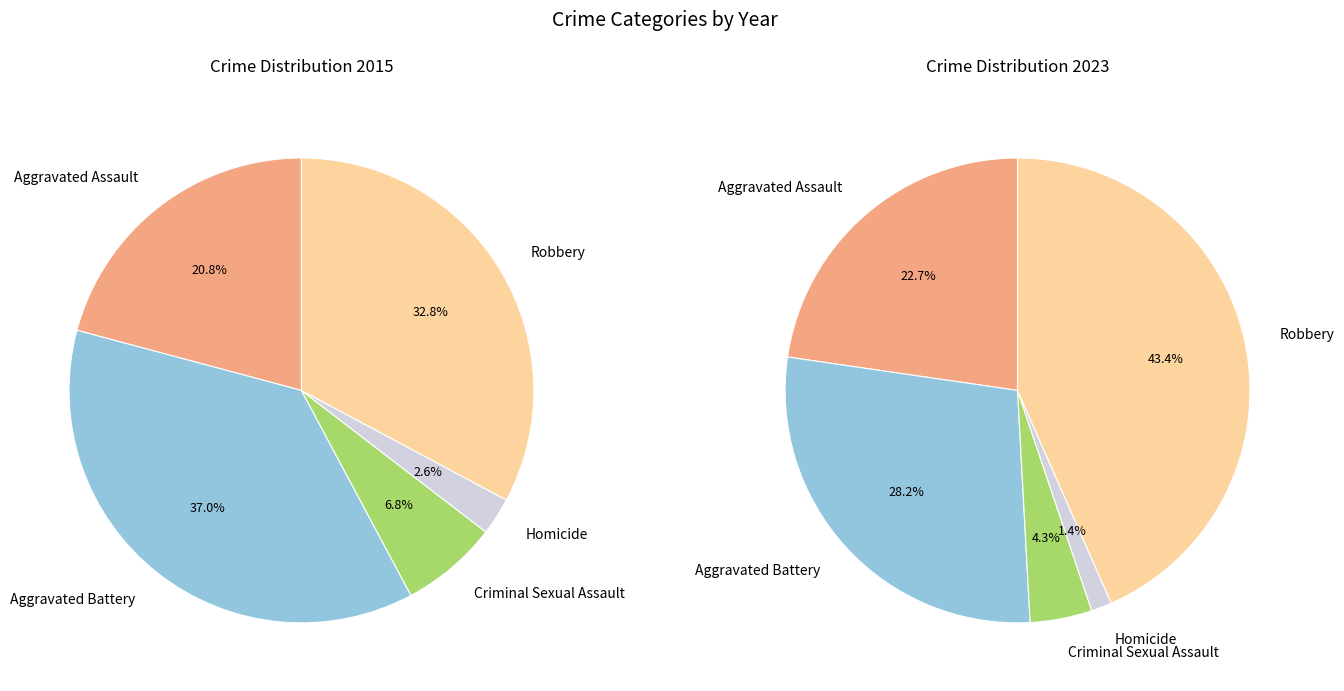

To the nearest percent, what is the combined percentage of Homicide and Robbery?

45%